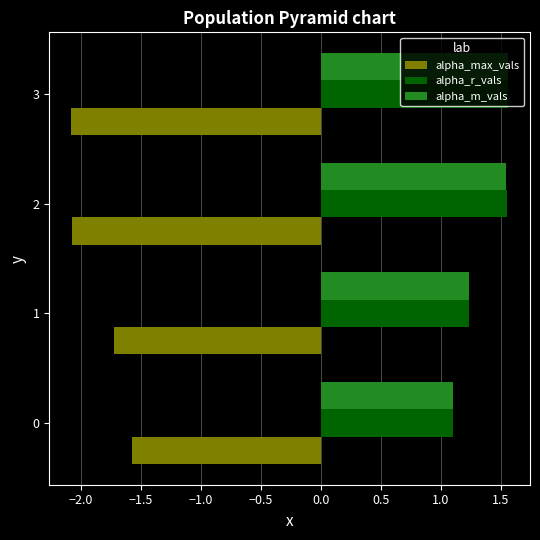

What is the lowest value of the alpha_max_vals series?

-2.1